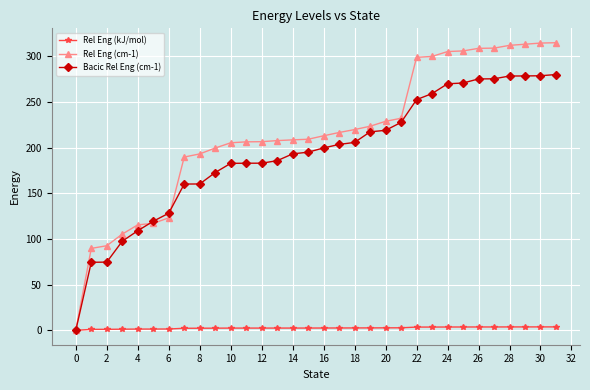

How many data points does each series have?

32